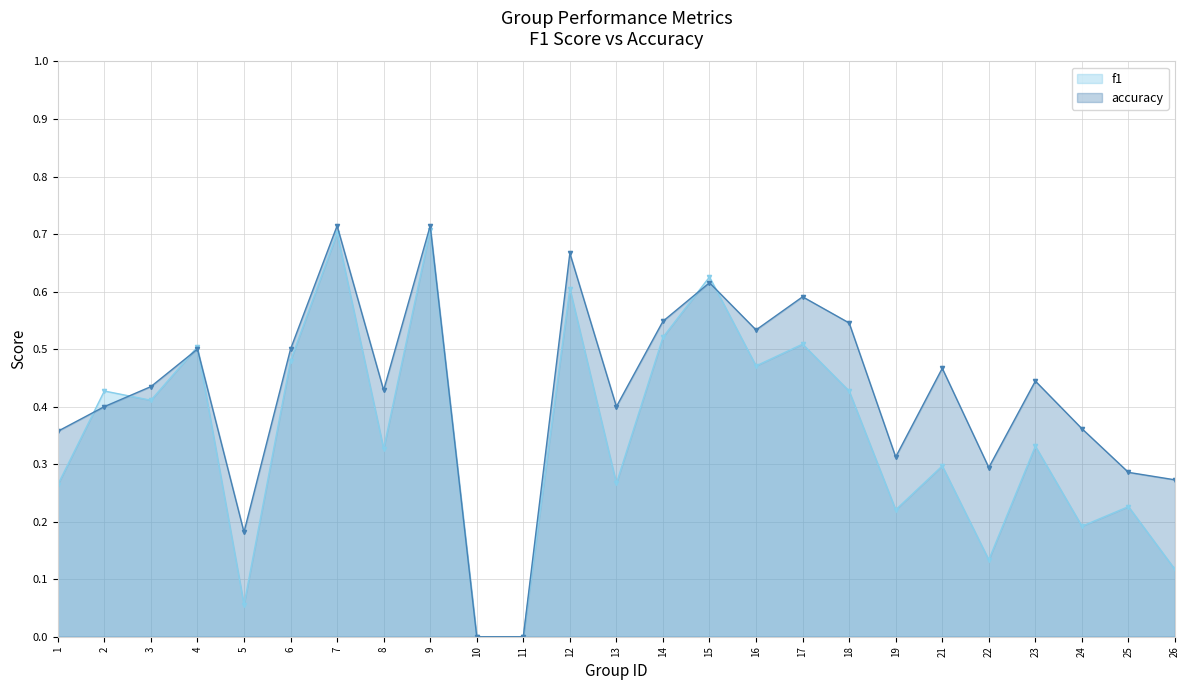

List the series in order of their overall mean, highest first.

accuracy, f1